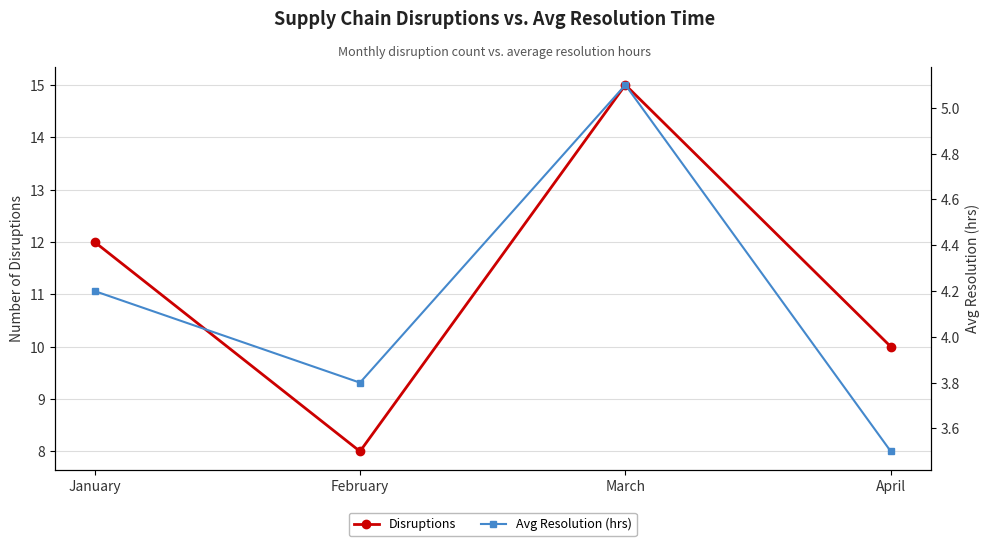

What is the total value across all series at March?

20.1